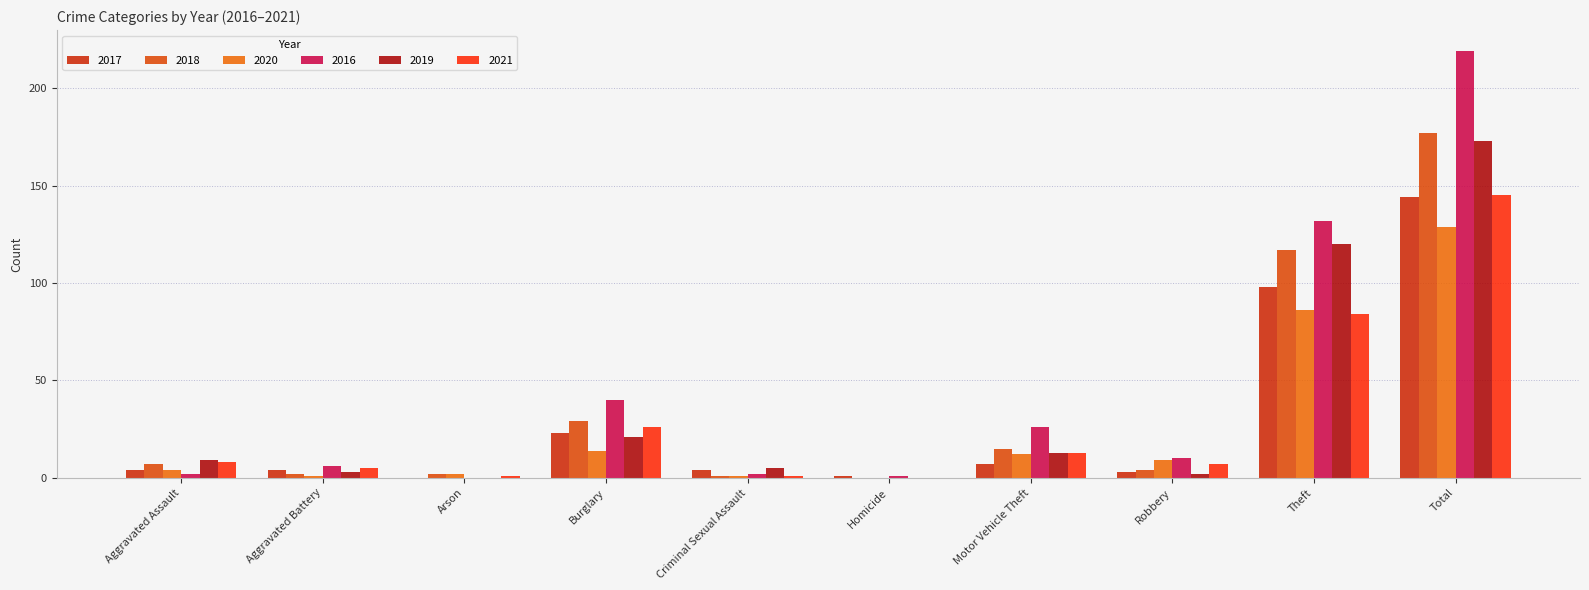

What is the label of the 8th bar from the right?

Arson